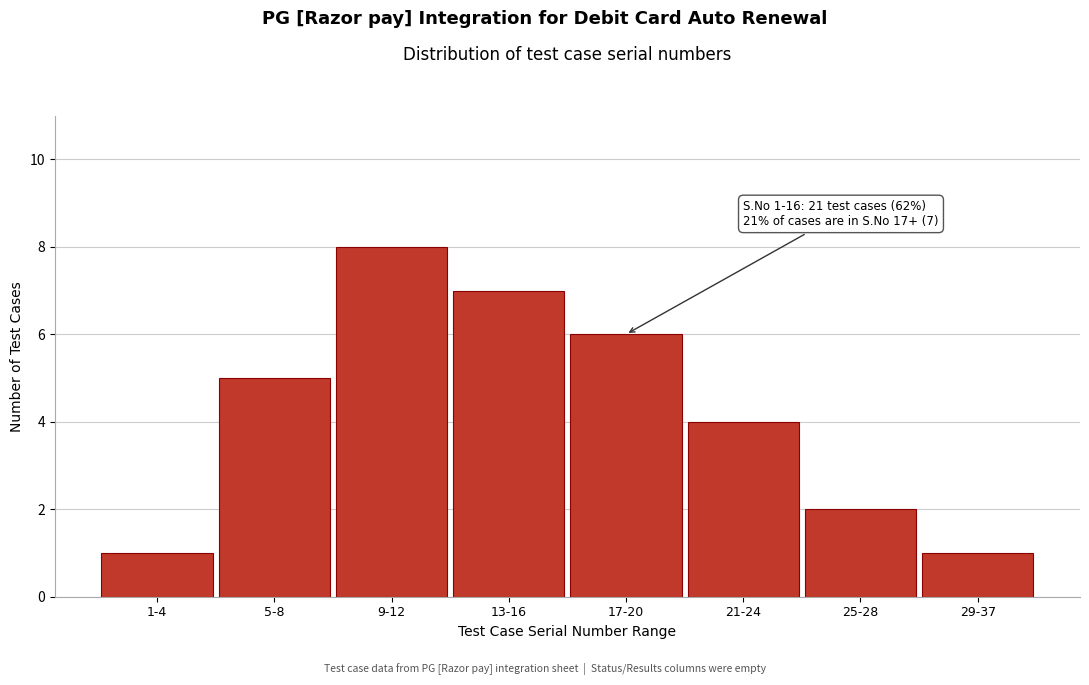

Reading left to right, extract all data points from this chart.

1-4=1	5-8=5	9-12=8	13-16=7	17-20=6	21-24=4	25-28=2	29-37=1